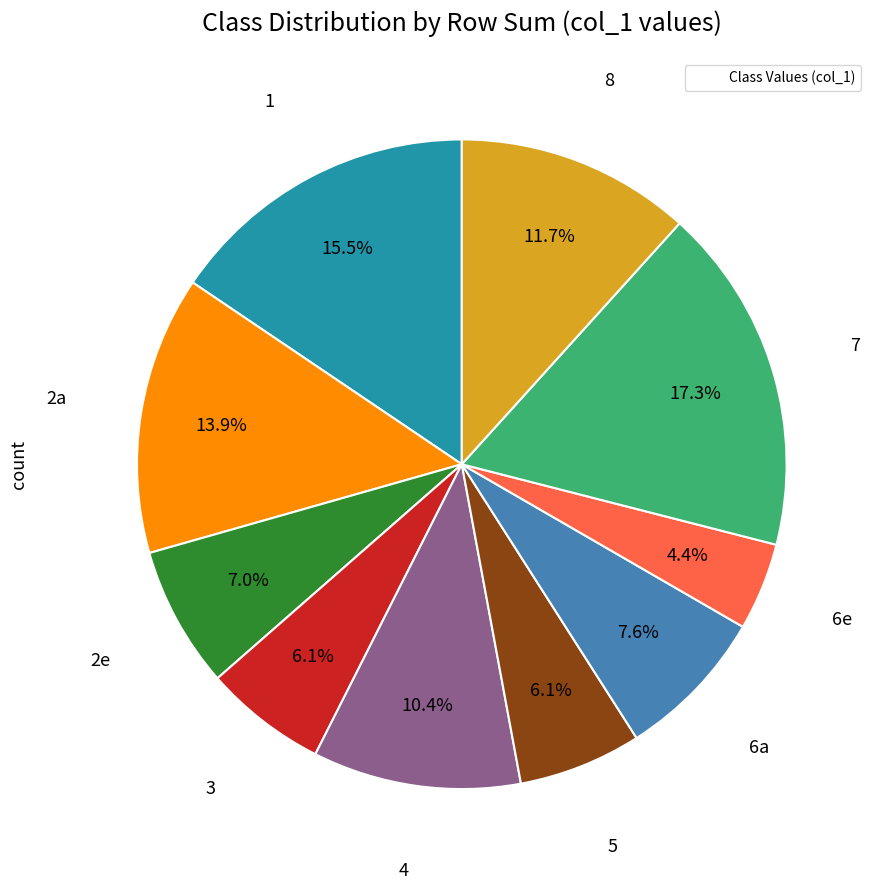

Count the number of slices in the pie.

10